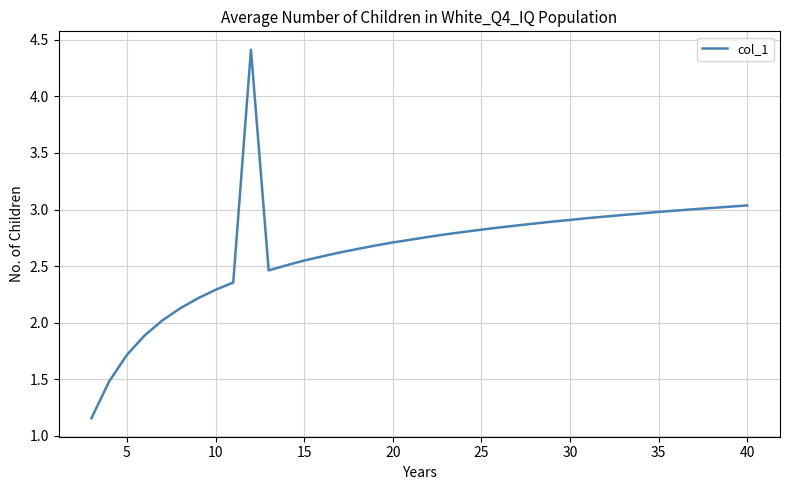

What is the maximum value shown in the chart?

4.4